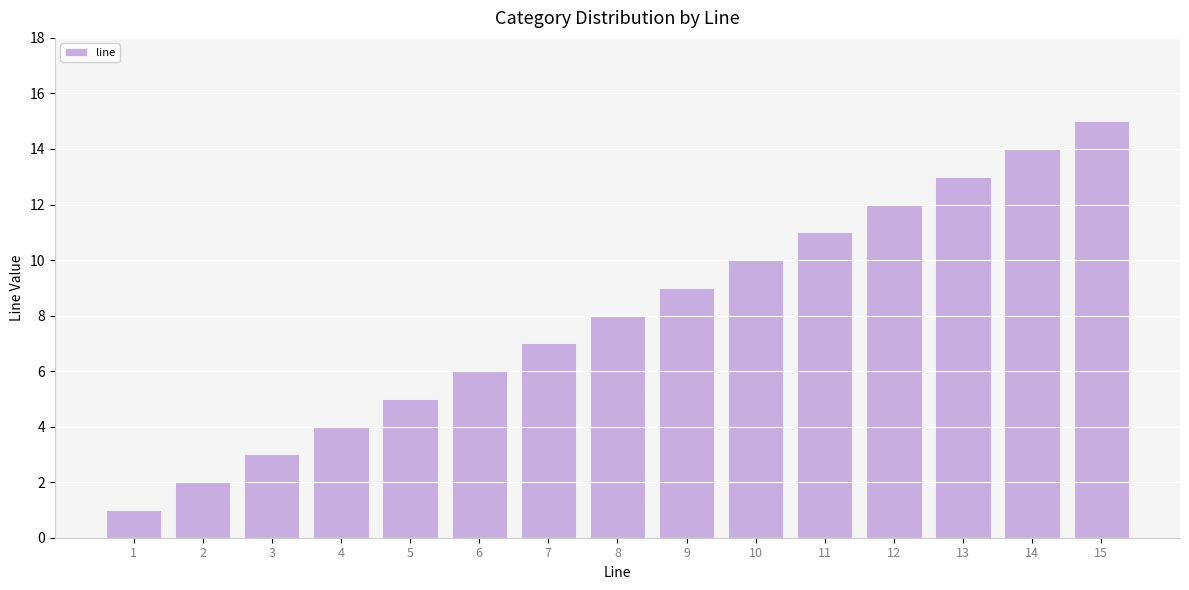

Read the value at 8, to the nearest 5.

10